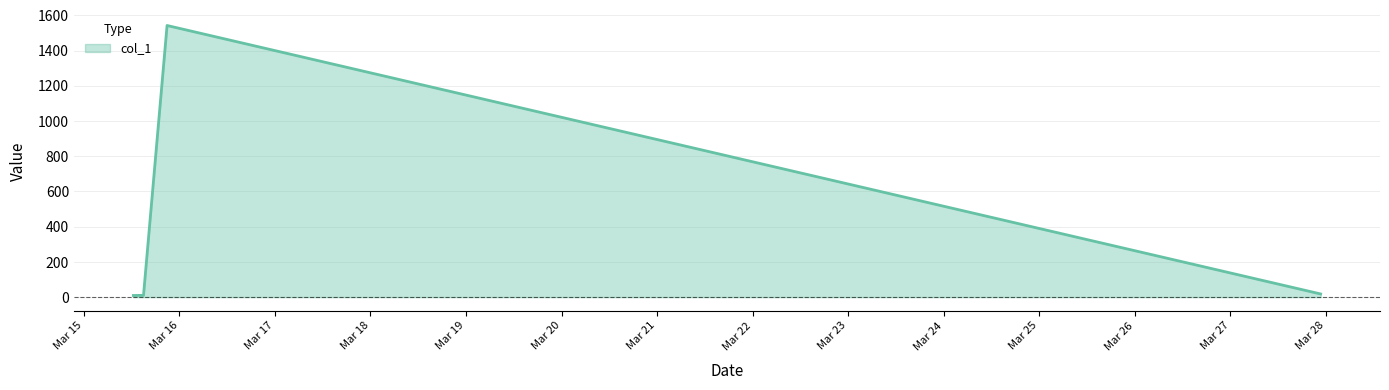

Does the chart have visible grid lines?

Yes